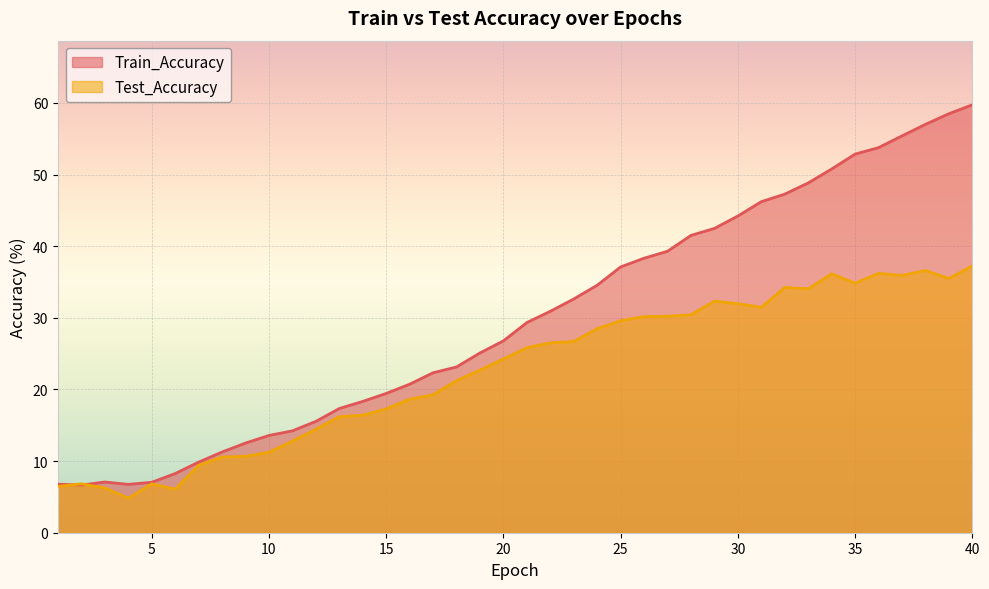

Rank the categories by Test_Accuracy value from highest to lowest.

40, 38, 36, 34, 37, 39, 35, 32, 33, 29, 30, 31, 28, 27, 26, 25, 24, 23, 22, 21, 20, 19, 18, 17, 16, 15, 14, 13, 12, 11, 10, 9, 8, 7, 2, 5, 1, 3, 6, 4